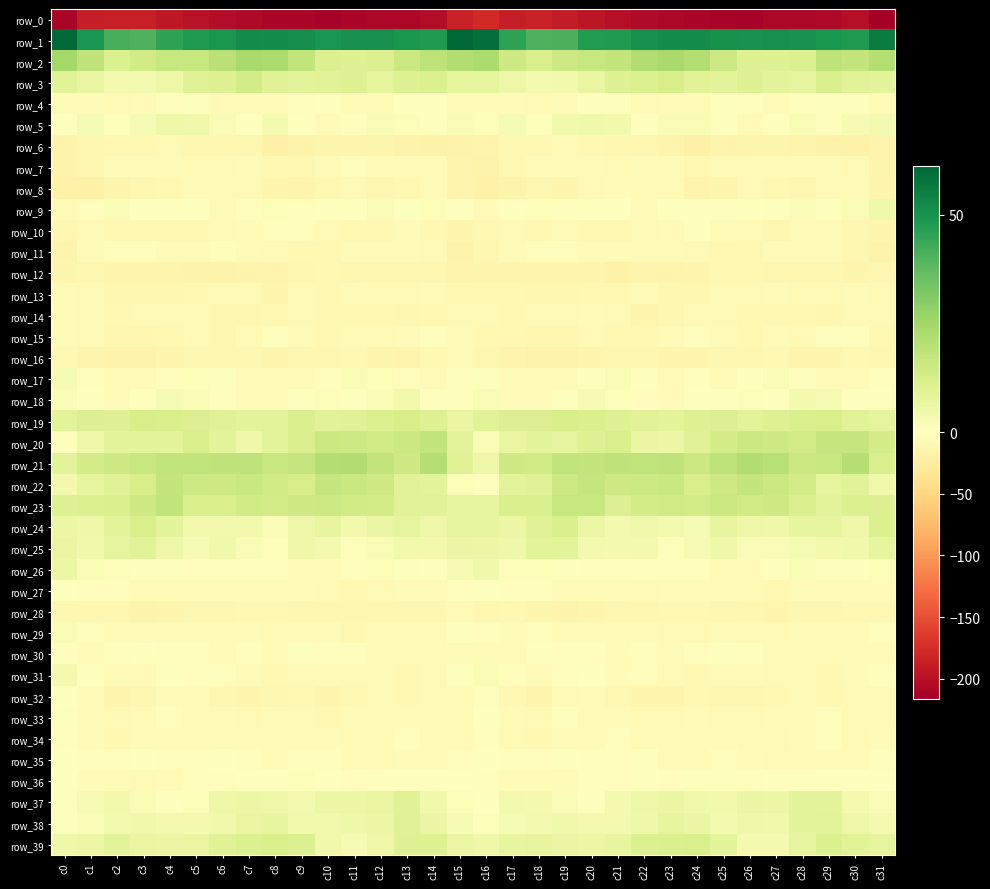

The row_10 series shows -2.6 at c25. True or false?

False